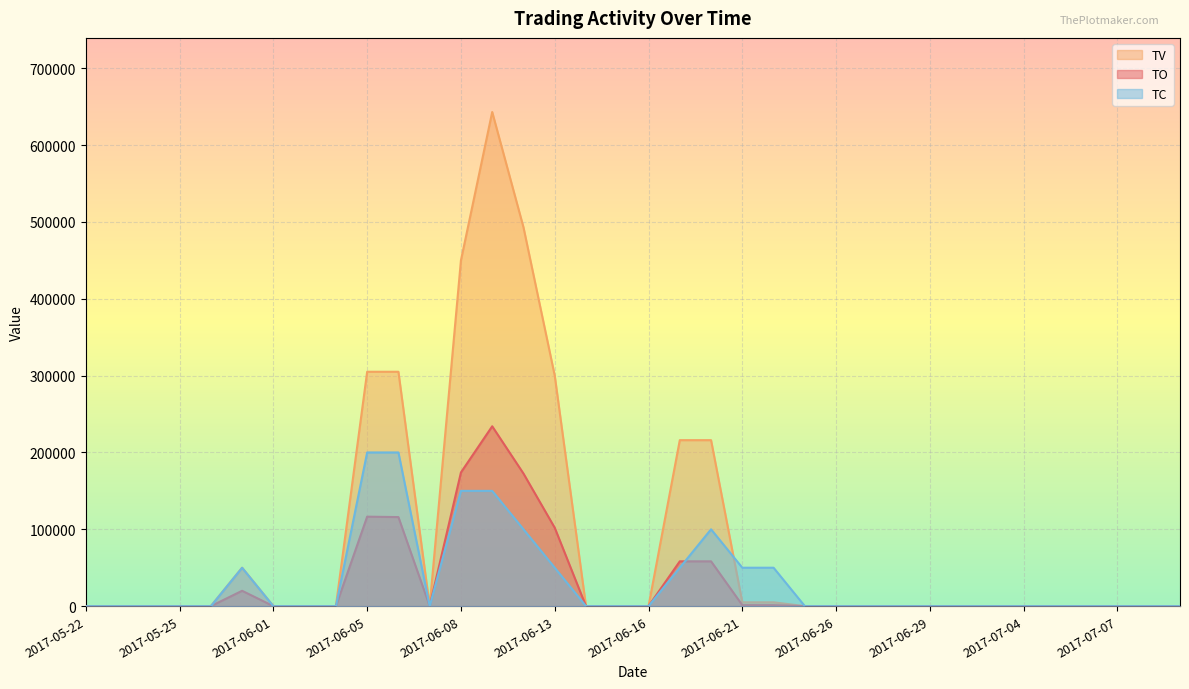

What is the total value across all series at 2017-06-13?

452000